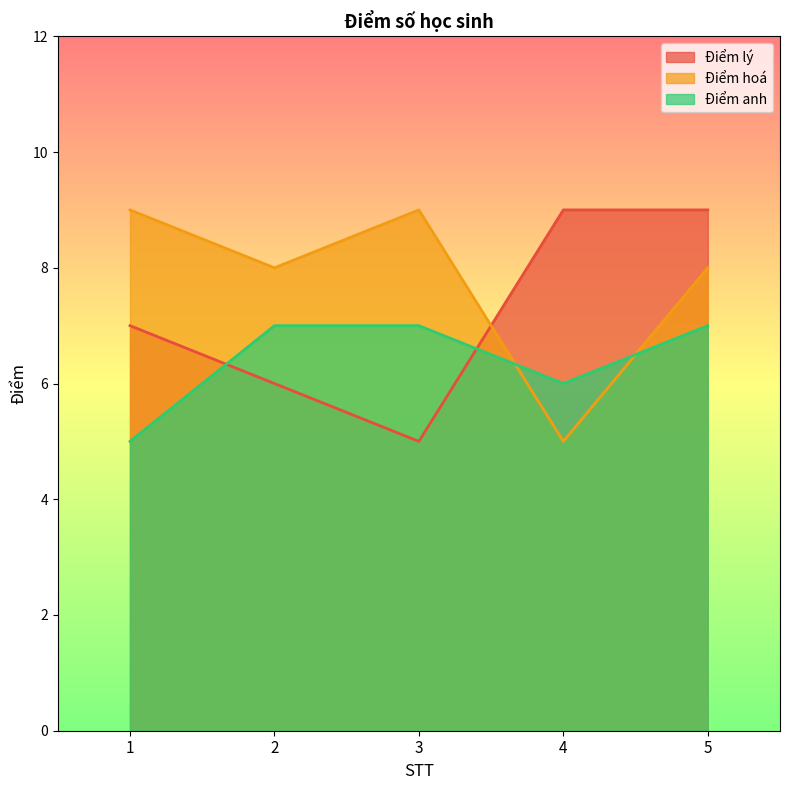

Between which two adjacent categories do Điểm lý and Điểm hoá first intersect?

3 and 4